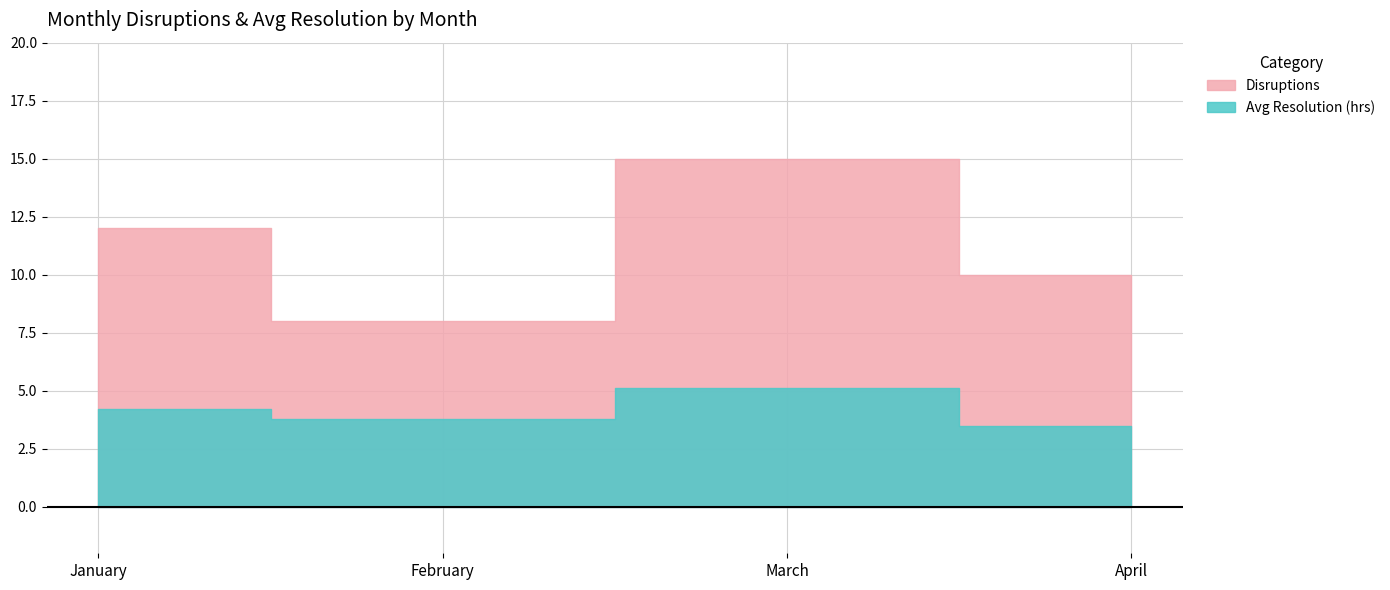

True or false: Disruptions and Avg Resolution (hrs) intersect in this chart.

False